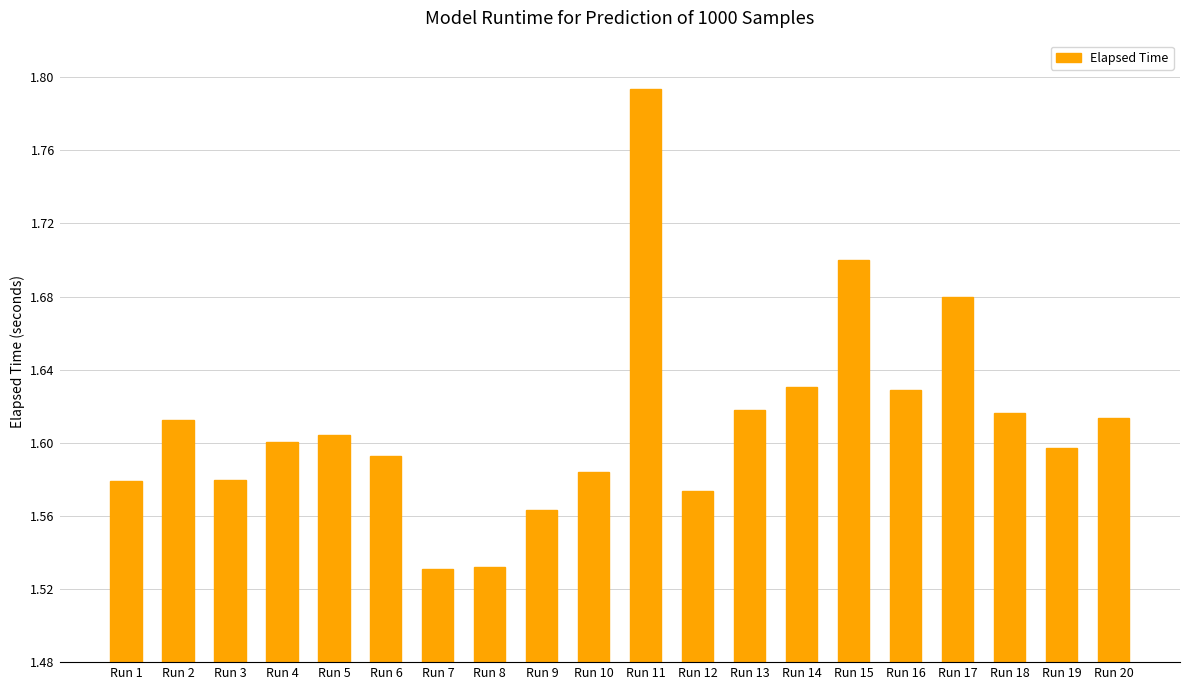

Which has a higher value, Run 13 or Run 14?

Run 14